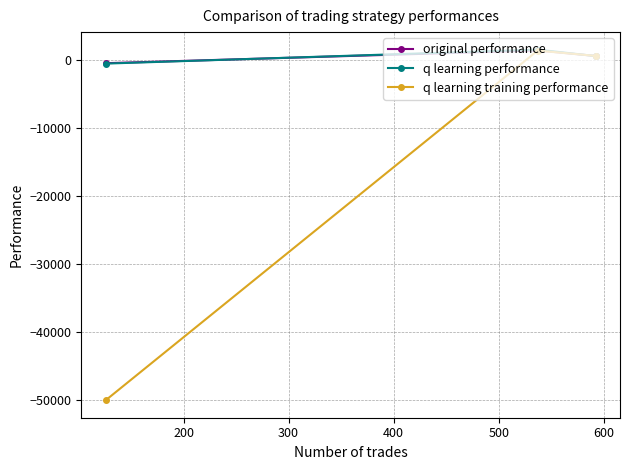

Which series has the widest spread of values?

q learning training performance